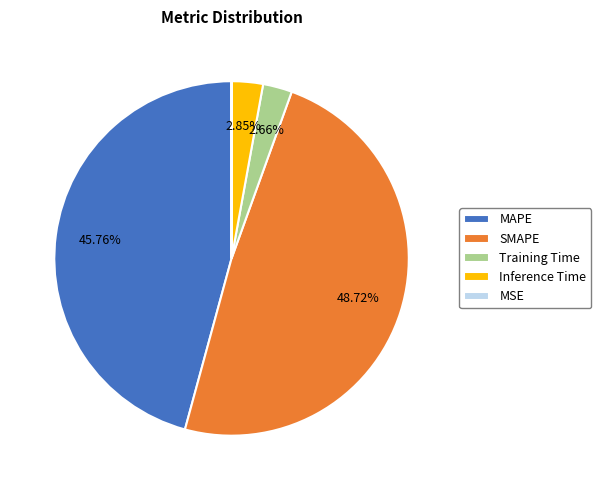

Is there any slice that represents more than half of the pie?

No